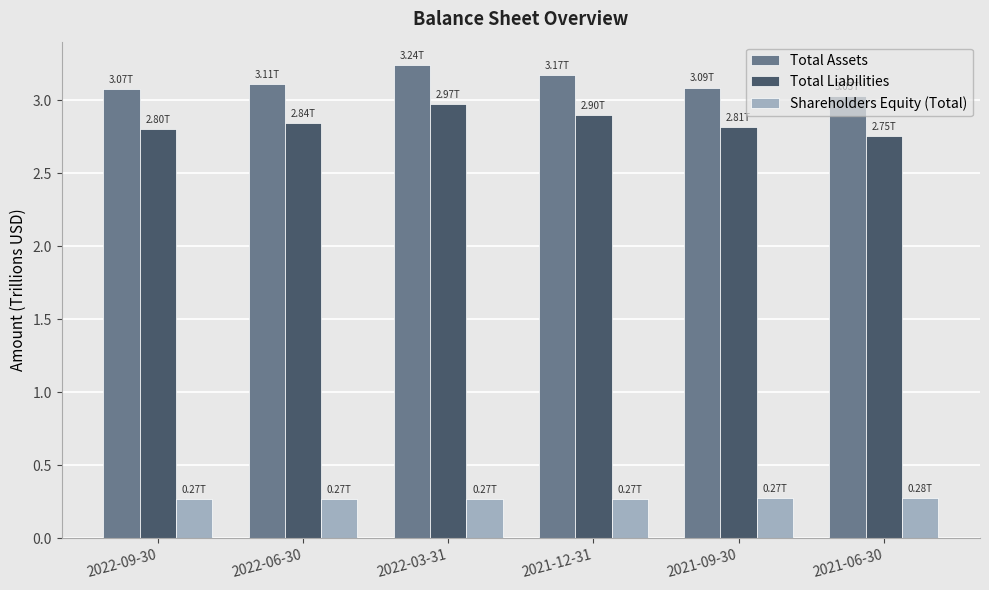

What is the sum of the Shareholders Equity (Total) values at 2021-12-31 and 2021-06-30?

0.5